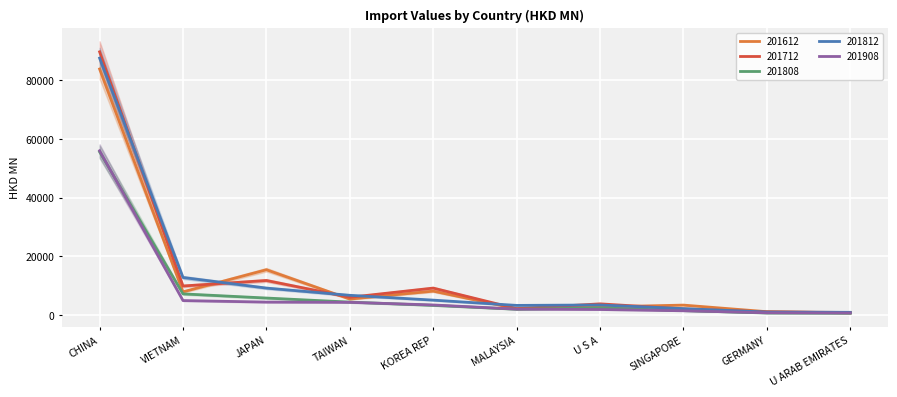

Between TAIWAN and MALAYSIA, which series saw the biggest shift?

201712